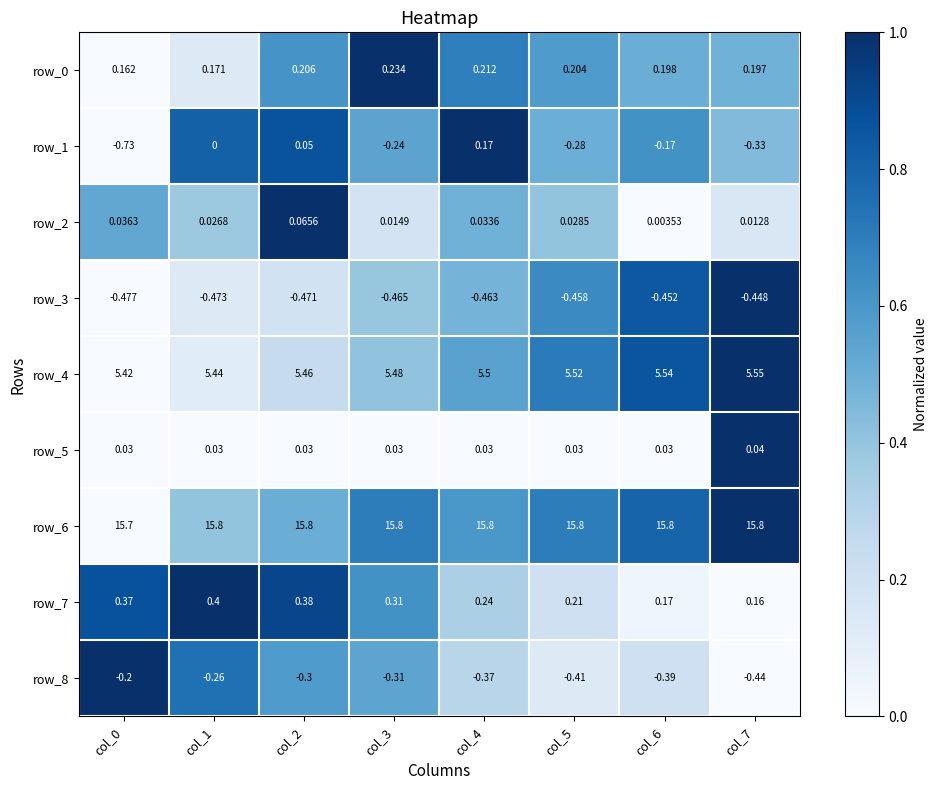

The row_1 series shows 0.7 at col_7. True or false?

False